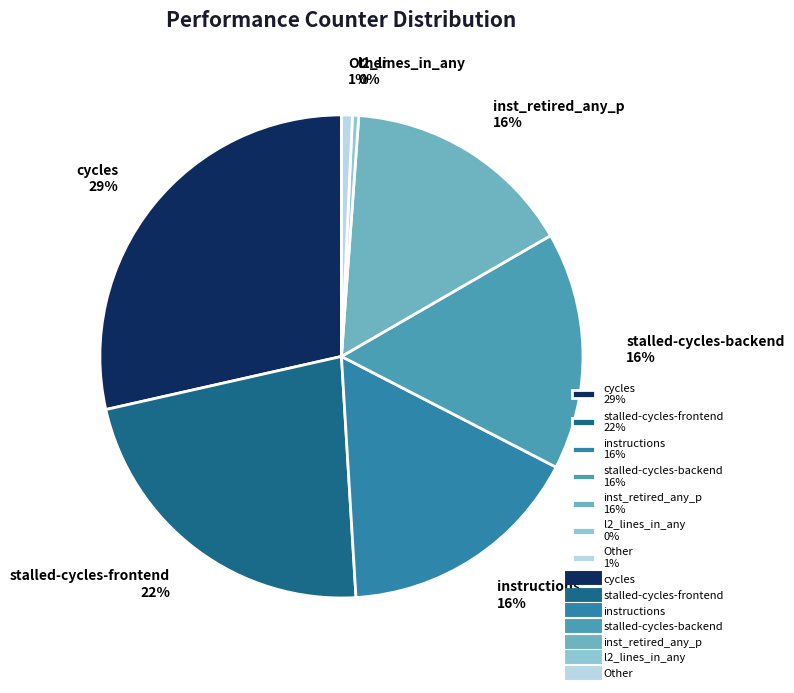

What percentage is the Other 1% slice, to the nearest percent?

1%